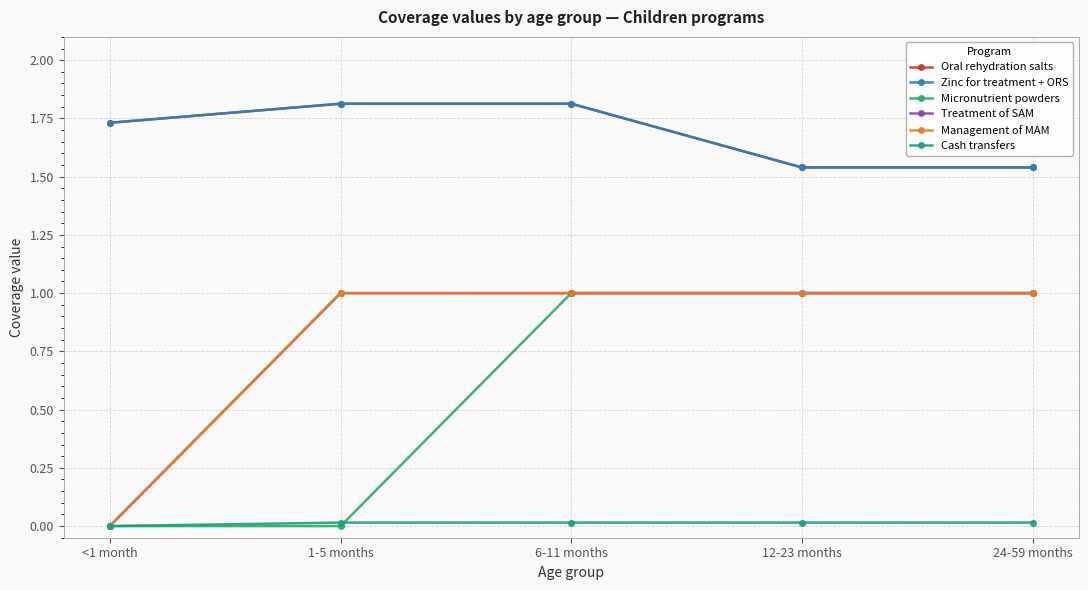

Does the chart have visible grid lines?

Yes